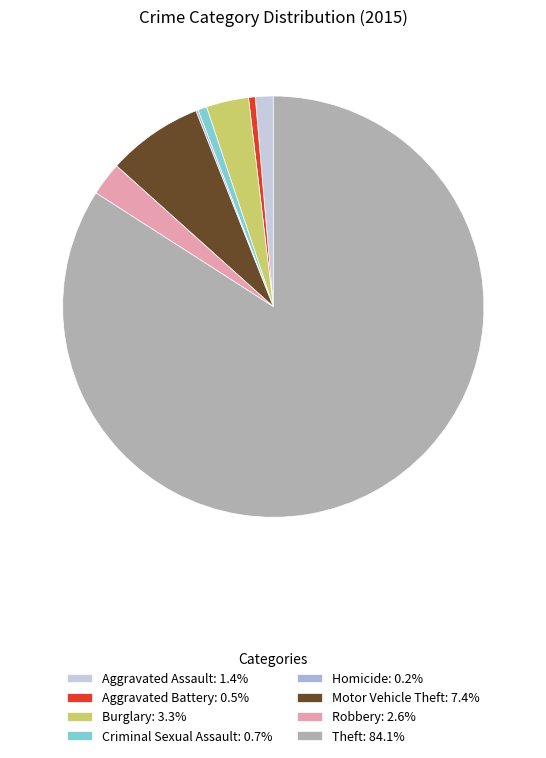

To the nearest percent, what is the difference between the largest and smallest slice percentages?

84%